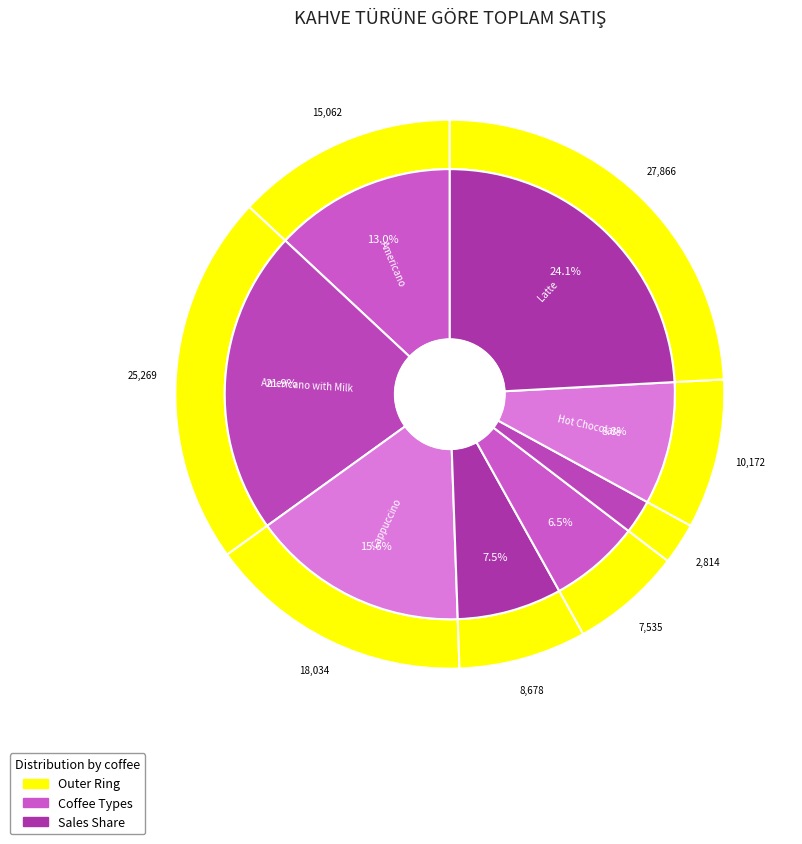

What percentage is the Latte slice, to the nearest percent?

24%